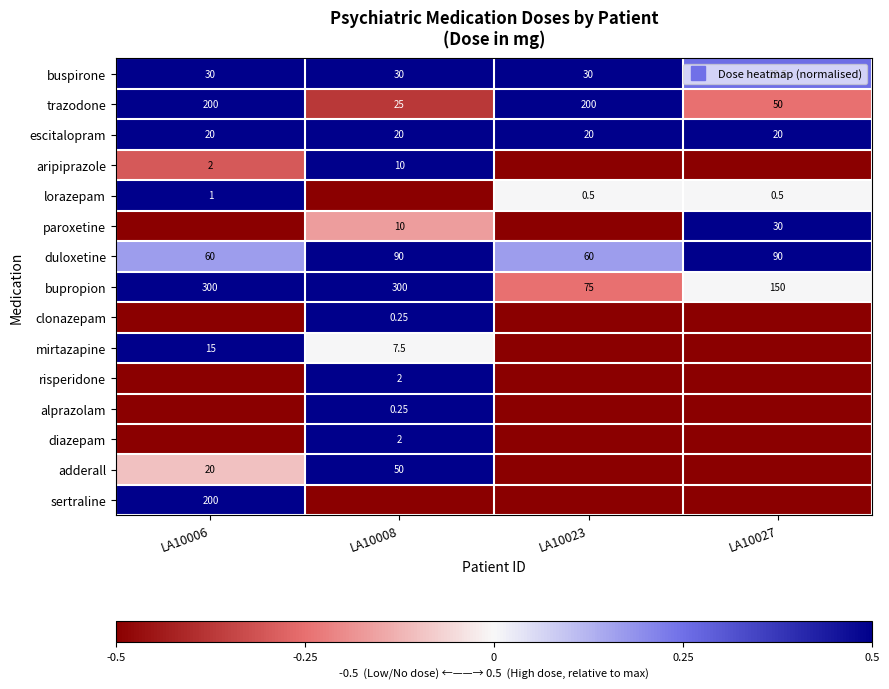

Which label corresponds to the largest value in the chart?

LA10006